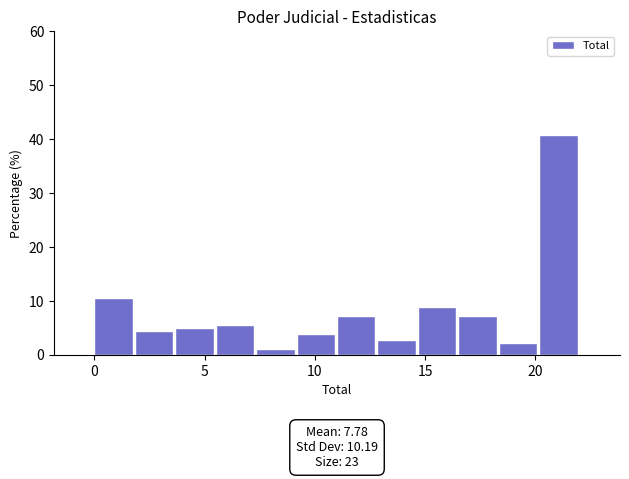

Around what value on the x-axis is the tallest bar? Give the approximate position of its centre, as read against the axis.

21.0